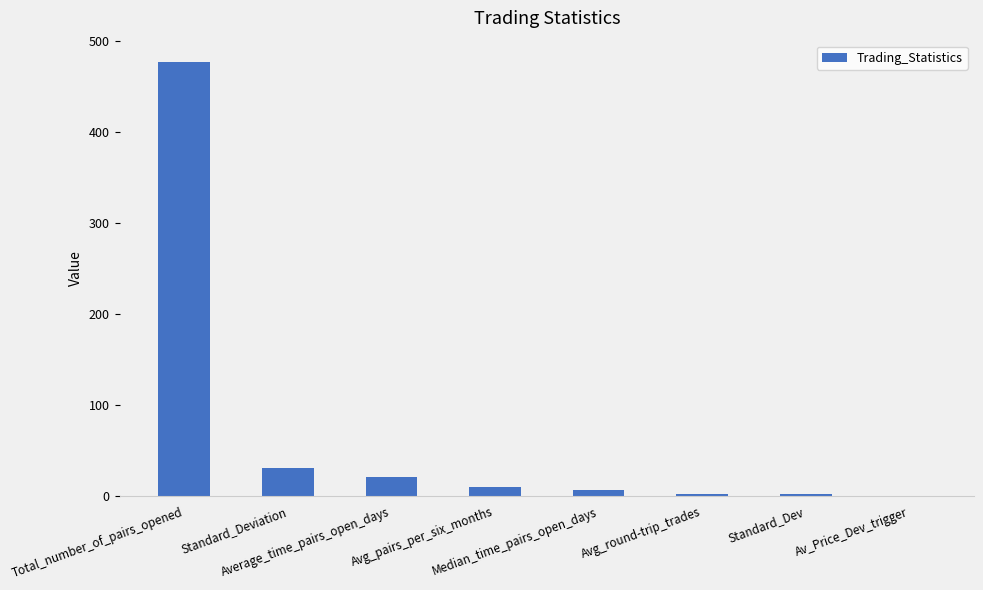

The chart shows a value of 1.9 at Standard_Dev. True or false?

True